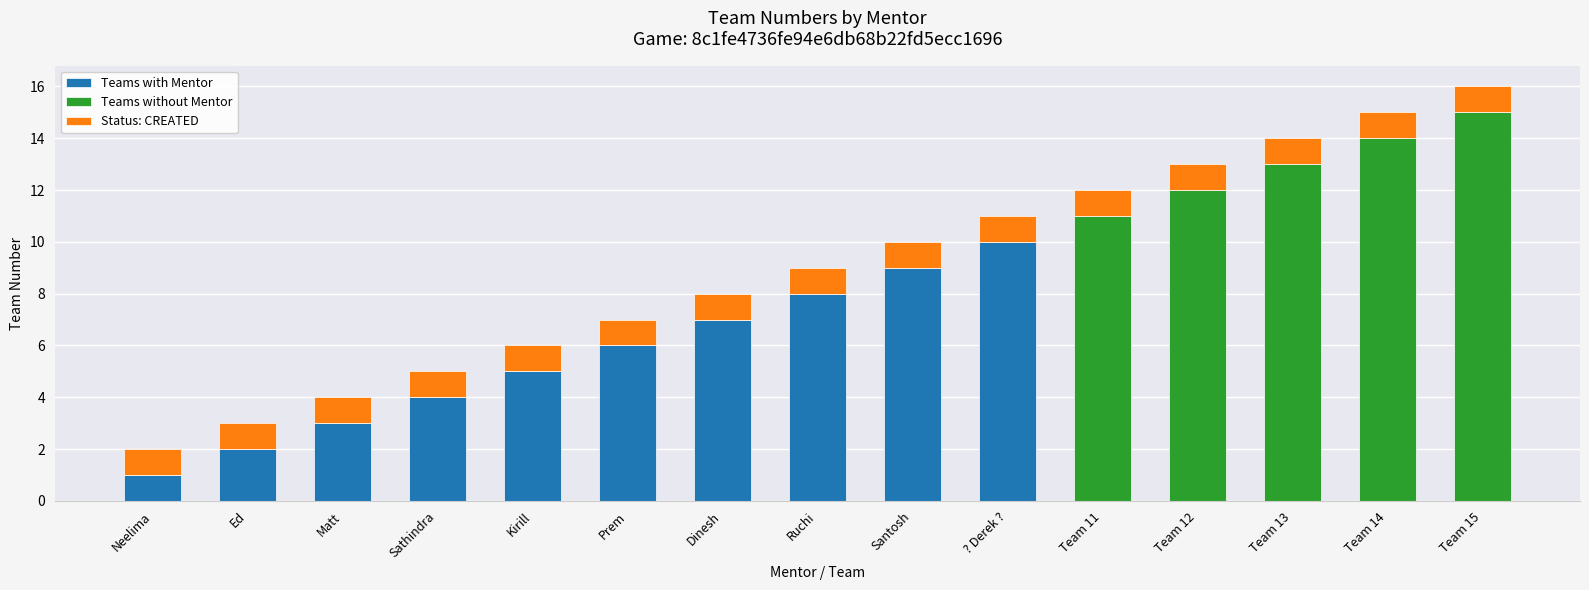

The Teams with Mentor series shows 0 at Team 11. True or false?

True